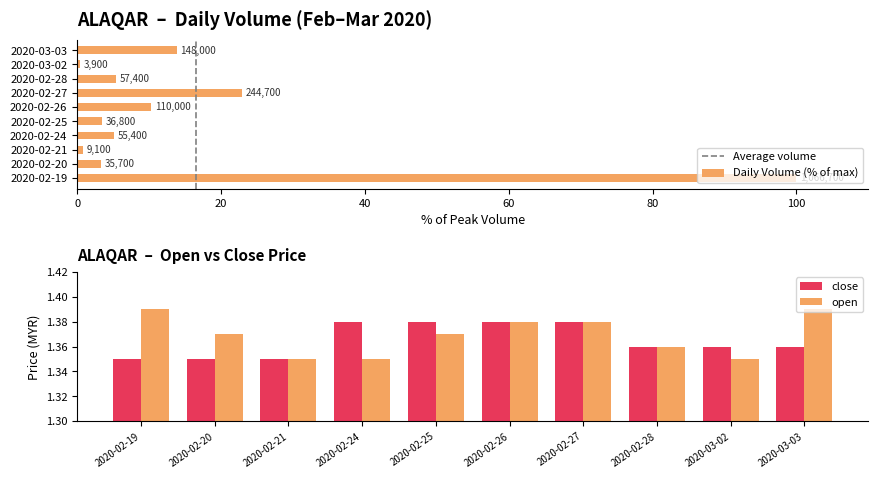

Reading right to left, extract all data points from this chart.

vol: 2020-03-03=13.9	2020-03-02=0.4	2020-02-28=5.4	2020-02-27=22.9	2020-02-26=10.3	2020-02-25=3.4	2020-02-24=5.2	2020-02-21=0.9	2020-02-20=3.3	2020-02-19=100.0
open: 2020-03-03=1.4	2020-03-02=1.4	2020-02-28=1.4	2020-02-27=1.4	2020-02-26=1.4	2020-02-25=1.4	2020-02-24=1.4	2020-02-21=1.4	2020-02-20=1.4	2020-02-19=1.4
close: 2020-03-03=1.4	2020-03-02=1.4	2020-02-28=1.4	2020-02-27=1.4	2020-02-26=1.4	2020-02-25=1.4	2020-02-24=1.4	2020-02-21=1.4	2020-02-20=1.4	2020-02-19=1.4